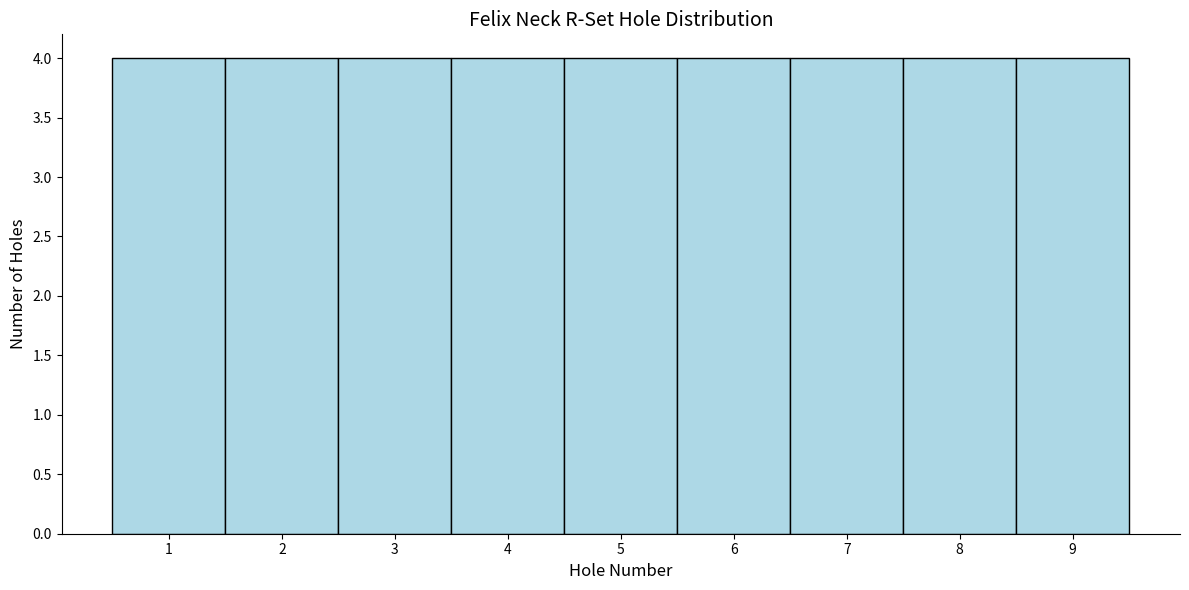

How tall is the bar that spans 8.5 to 9.5 on the x-axis? The values are not printed on the chart, so give them approximately, as read against the axis.

4